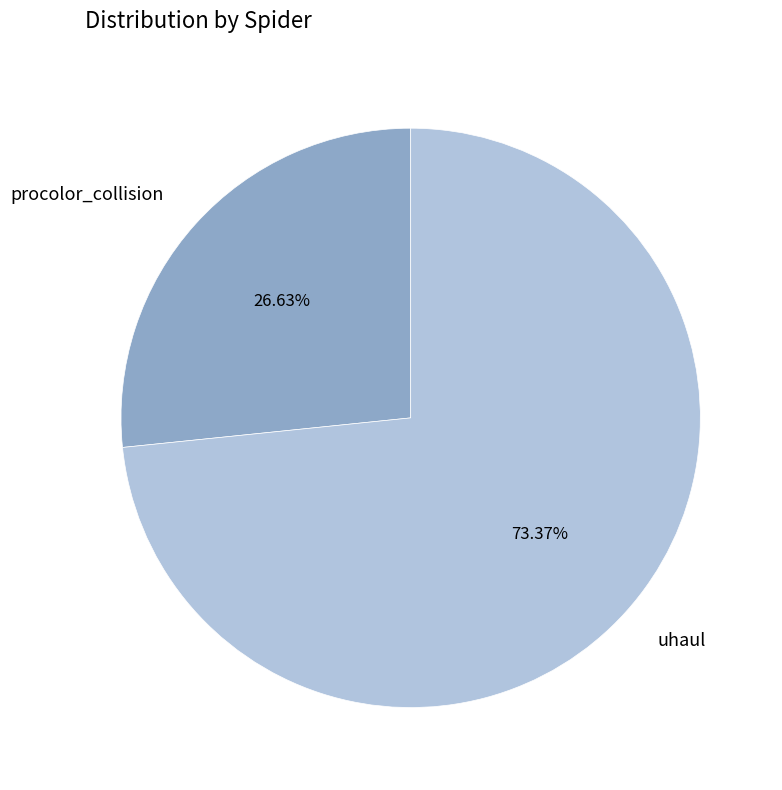

Is there a majority slice in this chart?

Yes